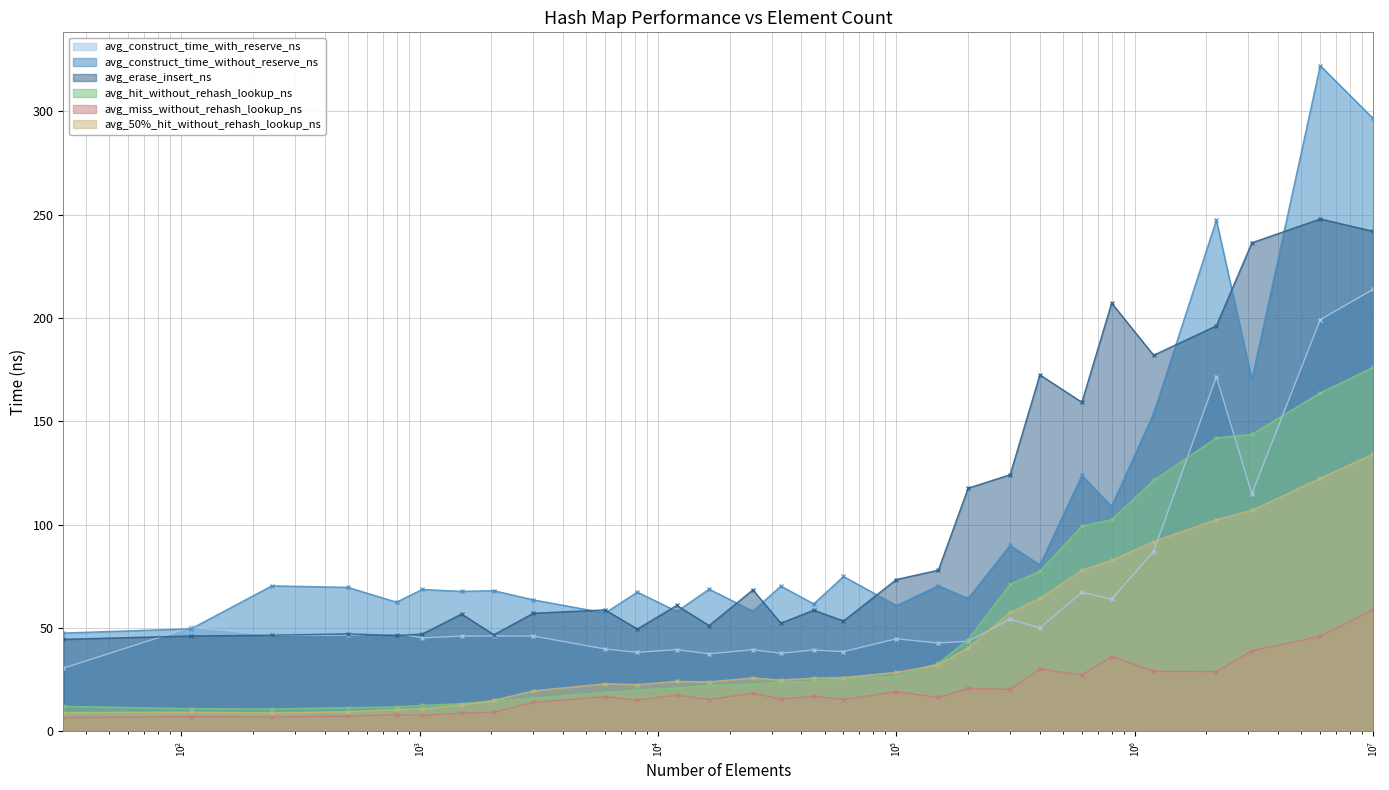

What are all the series names shown in the legend?

avg_construct_time_with_reserve_ns, avg_construct_time_without_reserve_ns, avg_erase_insert_ns, avg_hit_without_rehash_lookup_ns, avg_miss_without_rehash_lookup_ns, avg_50%_hit_without_rehash_lookup_ns